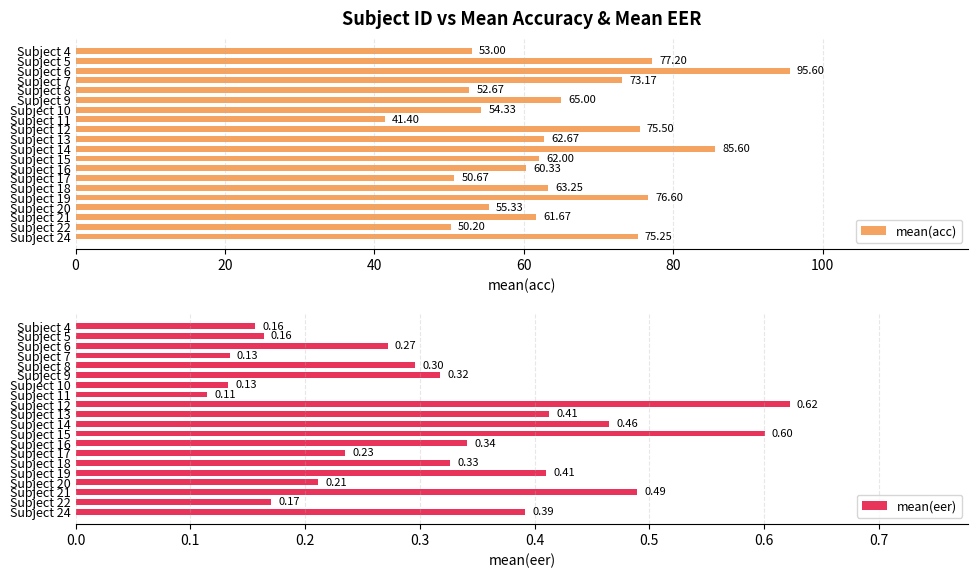

Reading left to right, transcribe all the data shown in this chart.

mean(acc): 53.0	77.2	95.6	73.2	52.7	65.0	54.3	41.4	75.5	62.7	85.6	62.0	60.3	50.7	63.2	76.6	55.3	61.7	50.2	75.2
mean(eer): 0.2	0.2	0.3	0.1	0.3	0.3	0.1	0.1	0.6	0.4	0.5	0.6	0.3	0.2	0.3	0.4	0.2	0.5	0.2	0.4